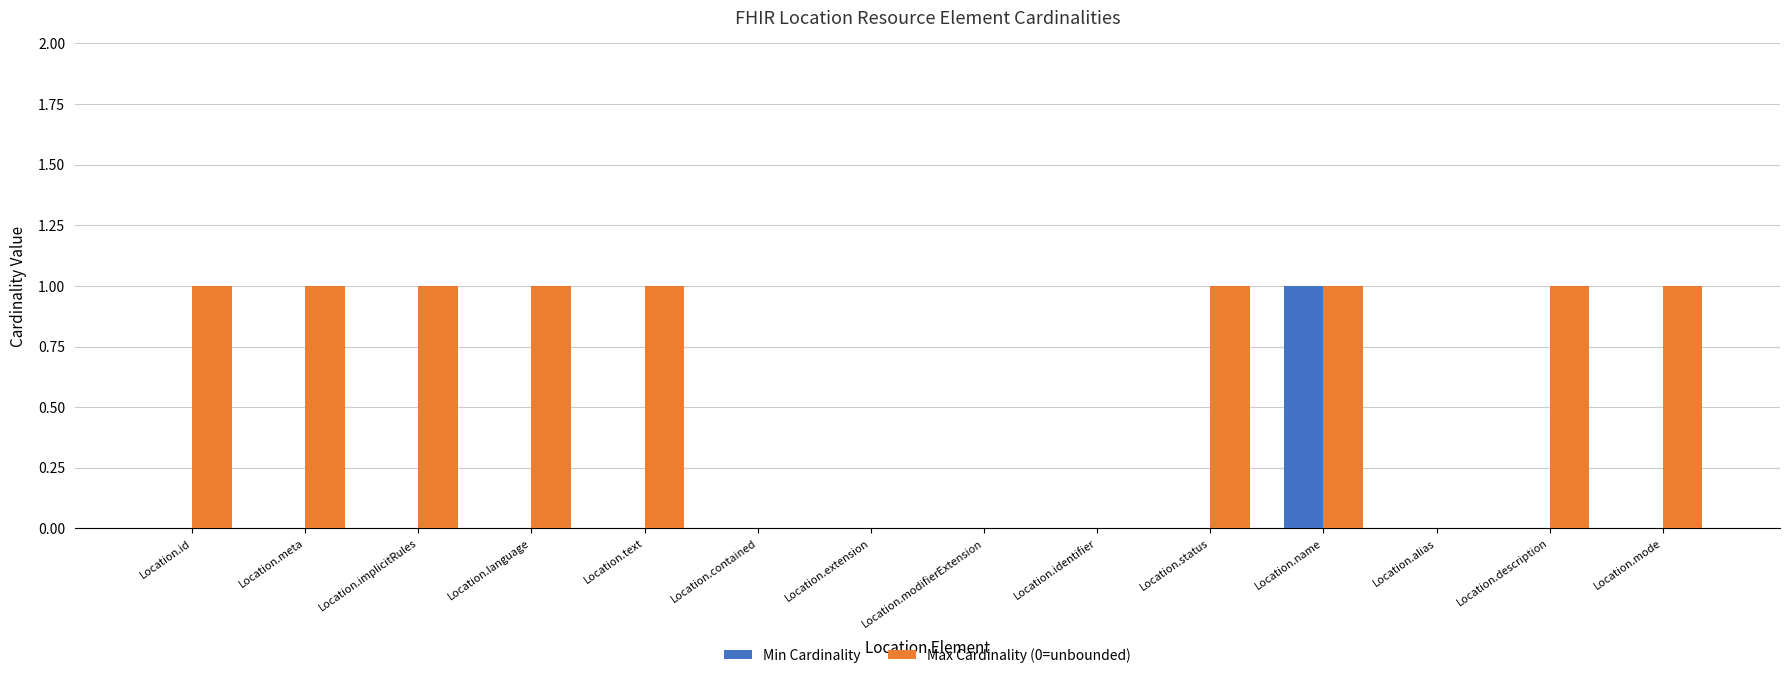

Between Location.meta and Location.name, which series saw the biggest shift?

Min Cardinality